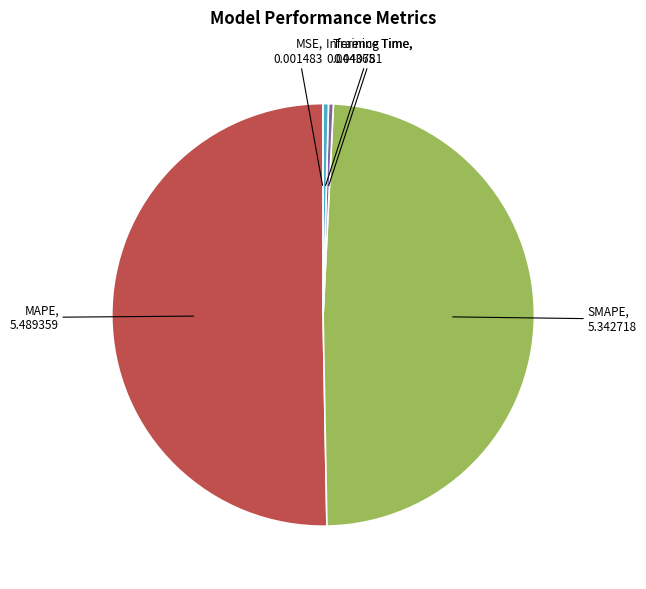

Count the number of slices in the pie.

5